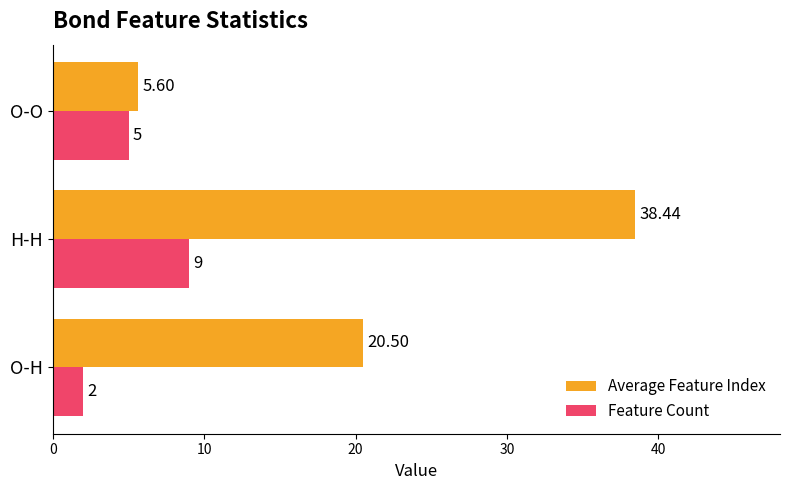

Between H-H and O-O, which series saw the biggest shift?

Average Feature Index